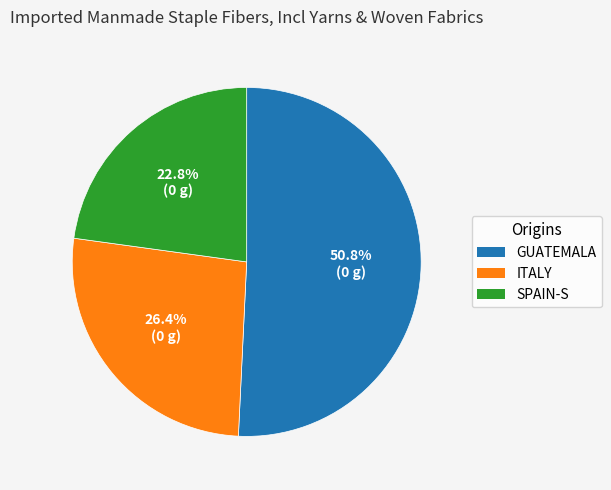

Is there any slice that represents more than half of the pie?

Yes